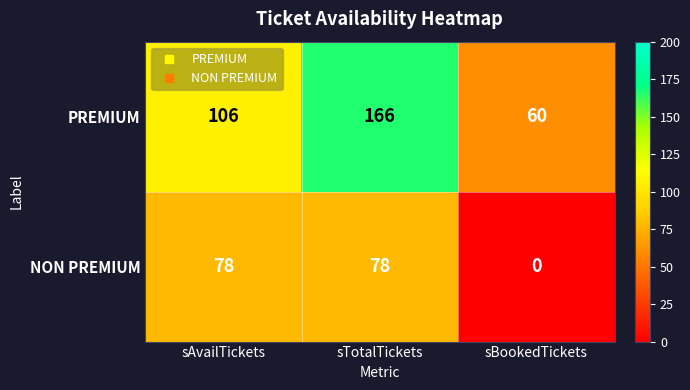

Count the NON PREMIUM values in the range 0 to 78.

3